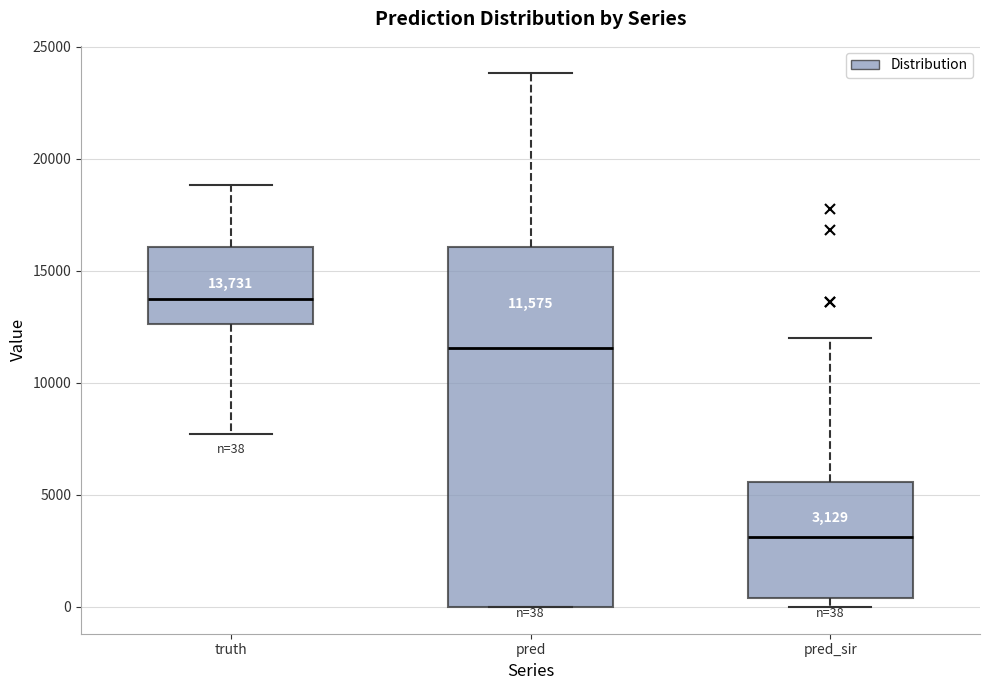

Which box has the lowest median line?

pred_sir